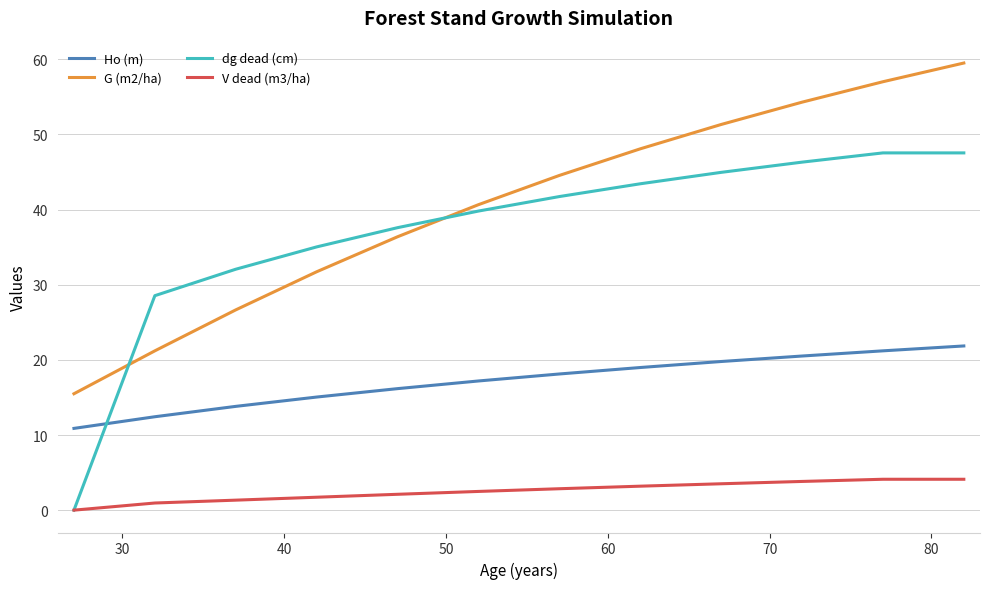

Which series has the largest range (max minus min)?

dg dead (cm)